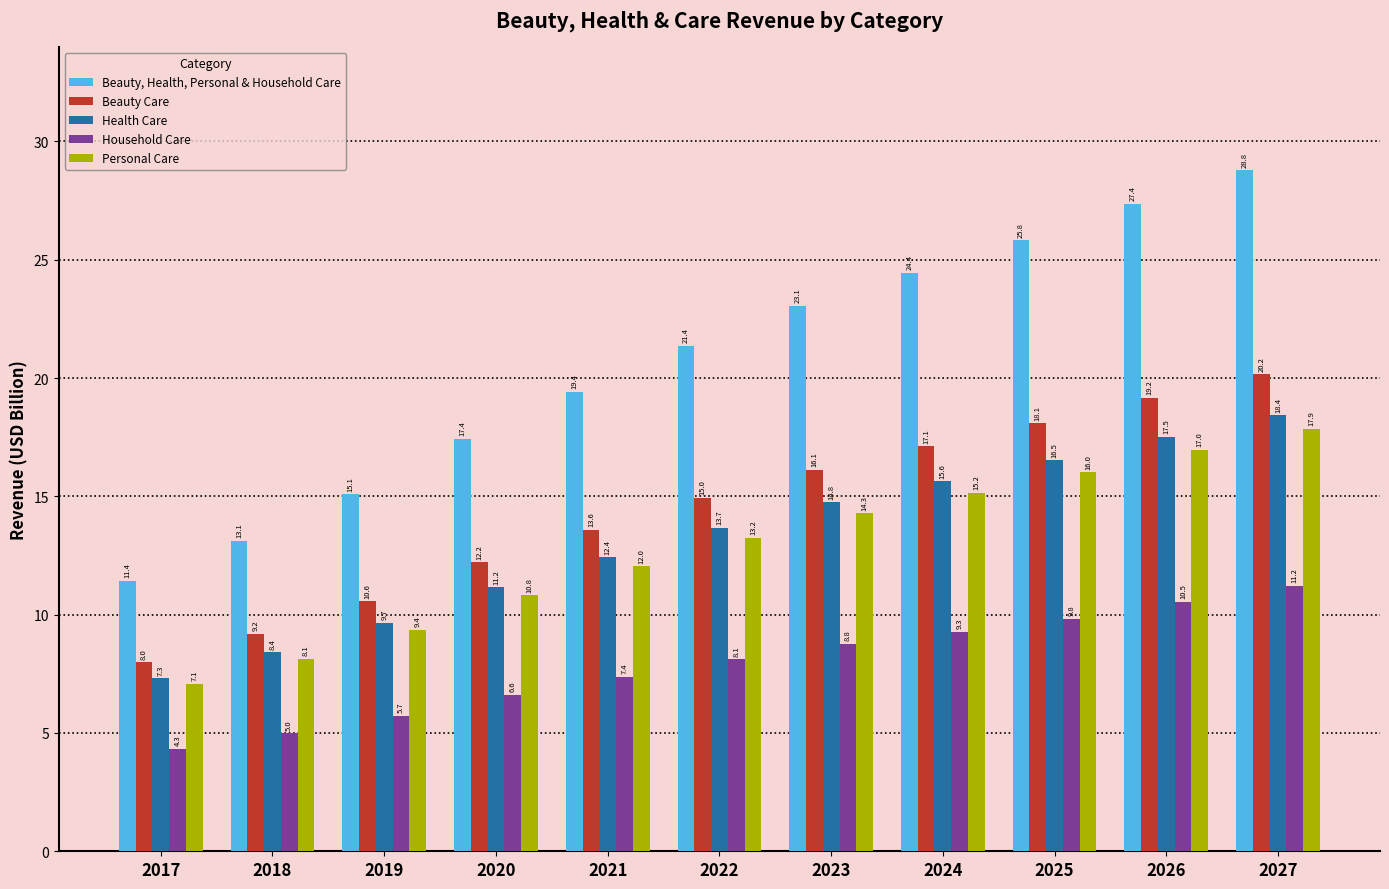

What is the total value across all series at 2026?

91.5